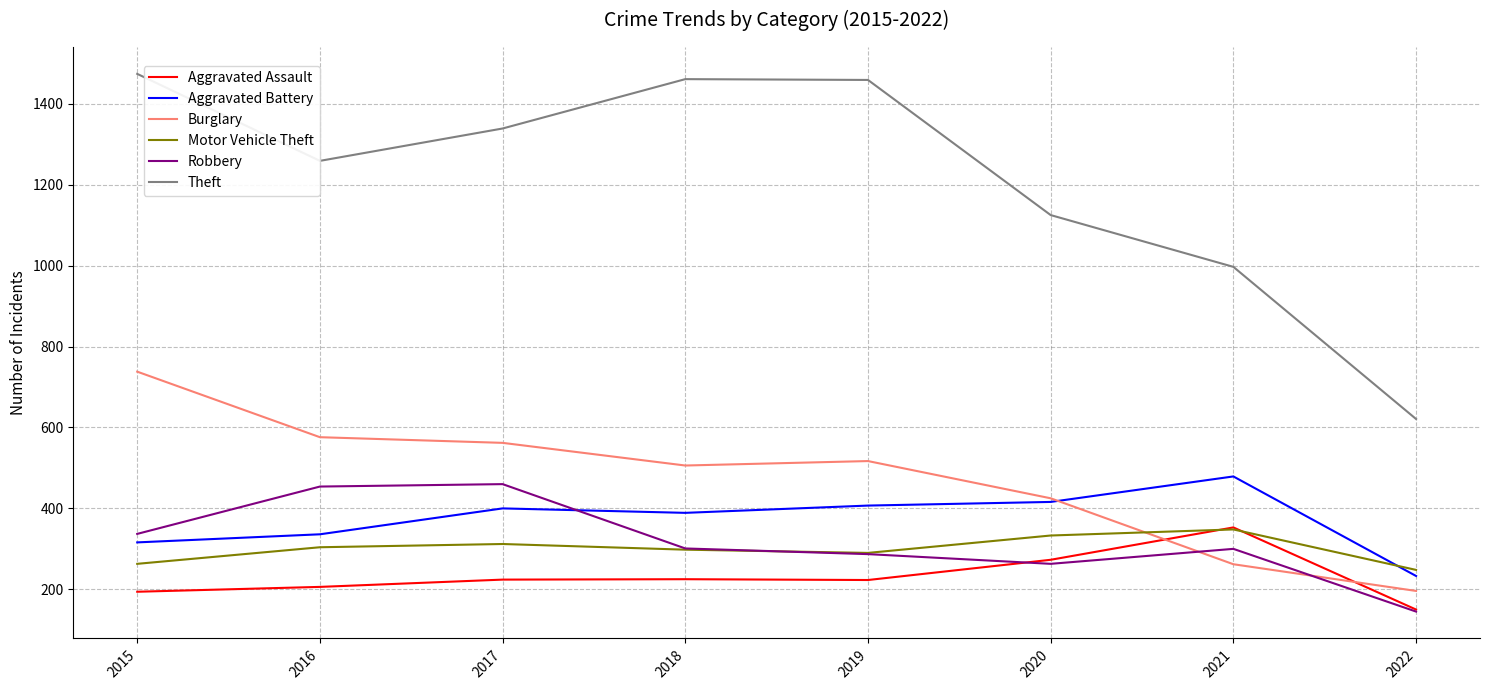

What are all the series names shown in the legend?

Aggravated Assault, Aggravated Battery, Burglary, Motor Vehicle Theft, Robbery, Theft